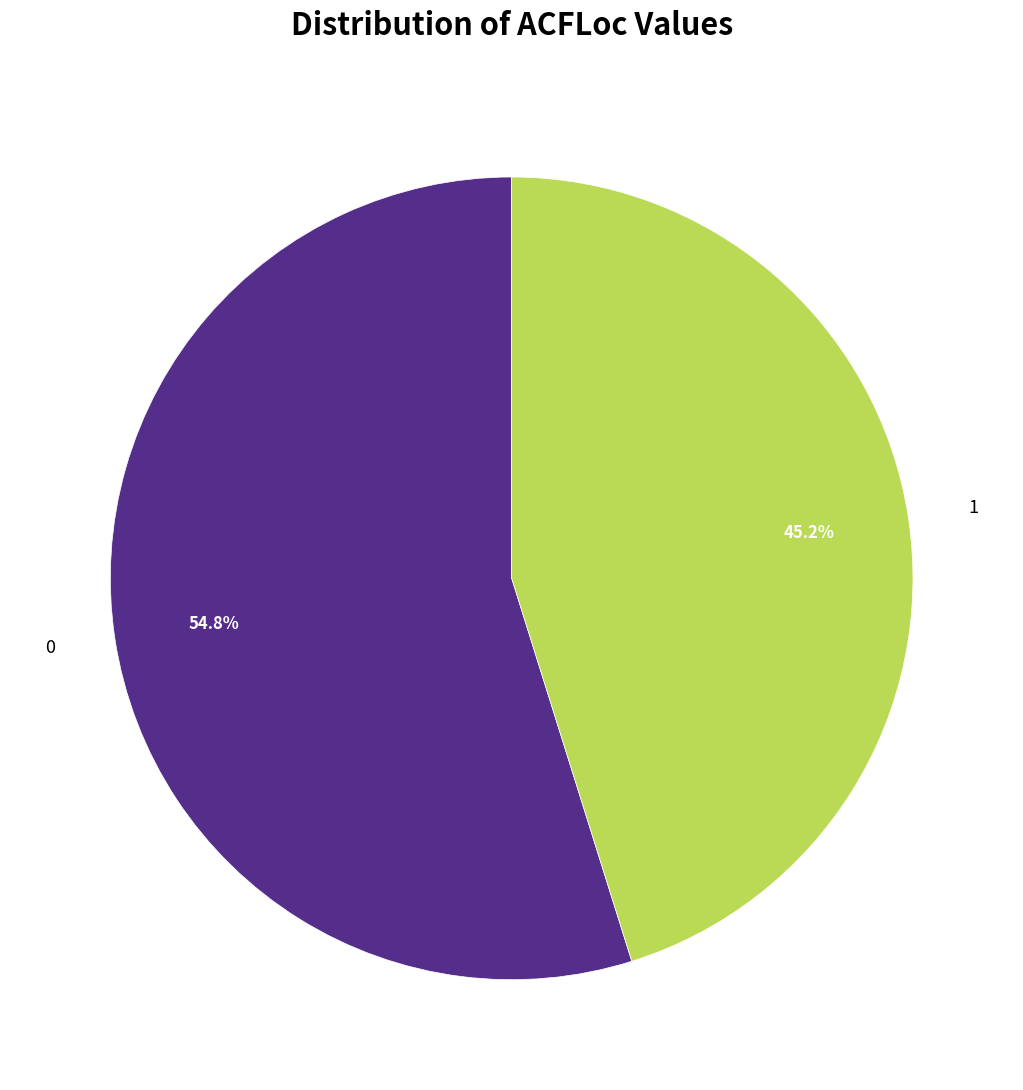

Is 0 the majority of the pie?

Yes